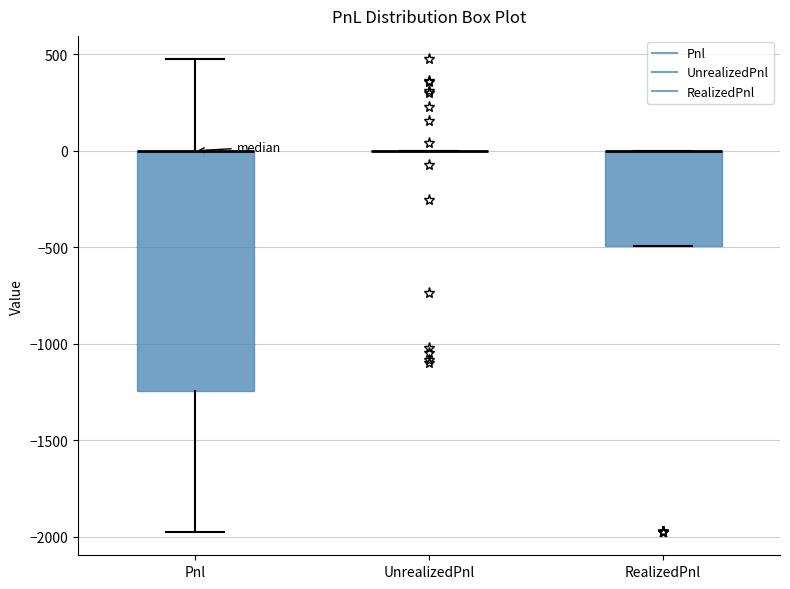

Reading left to right, read every box against the y-axis: the position of its median line, the range the box covers, and the ends of its whiskers. The values are not printed on the chart, so give them approximately, as read against the axis.

Pnl: median 0 (drawn on the box's upper edge), box -1250 to 0, whiskers -1950 to 450
UnrealizedPnl: box collapsed to a line at 0, whiskers 0 to 0
RealizedPnl: median 0 (drawn on the box's upper edge), box -500 to 0, whiskers -500 to 0